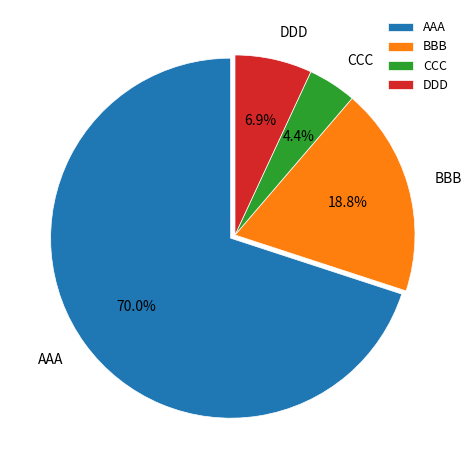

Rank the categories by value from highest to lowest.

AAA, BBB, DDD, CCC